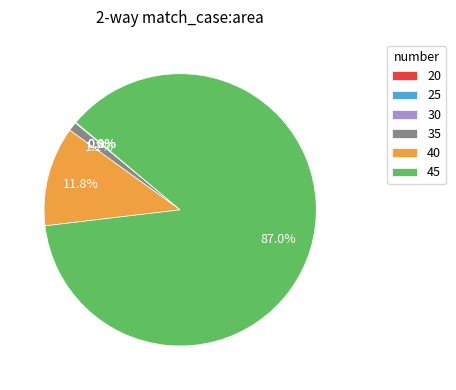

What is the largest slice in the pie chart?

45